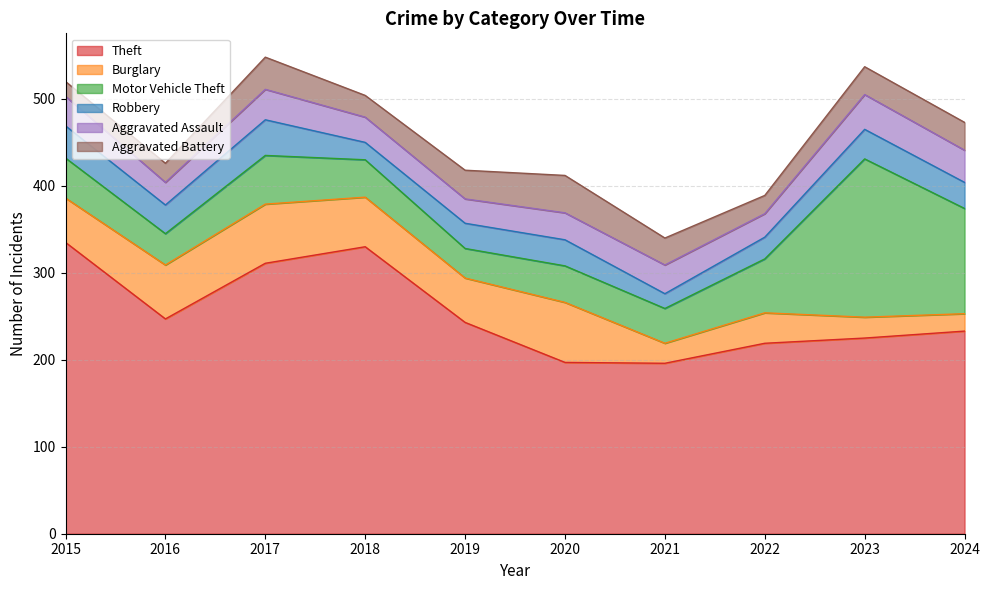

Where is Motor Vehicle Theft nearest to the value 108?

2024